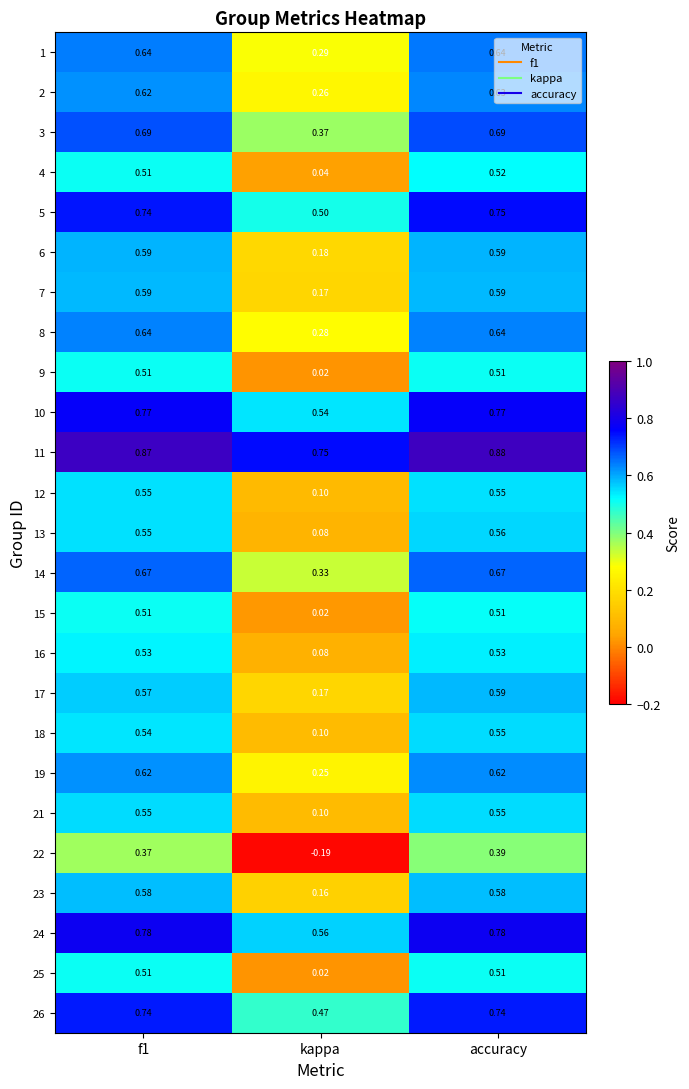

What is the total value across all series at kappa?

5.7